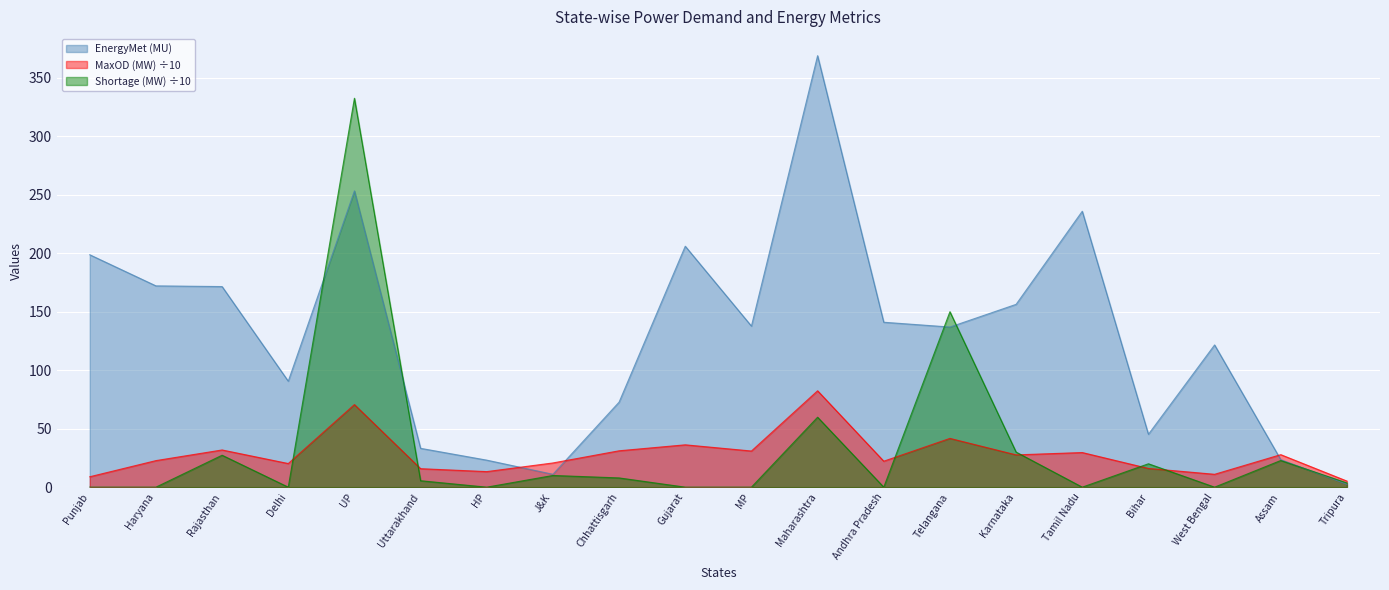

How many distinct data groups are displayed?

3